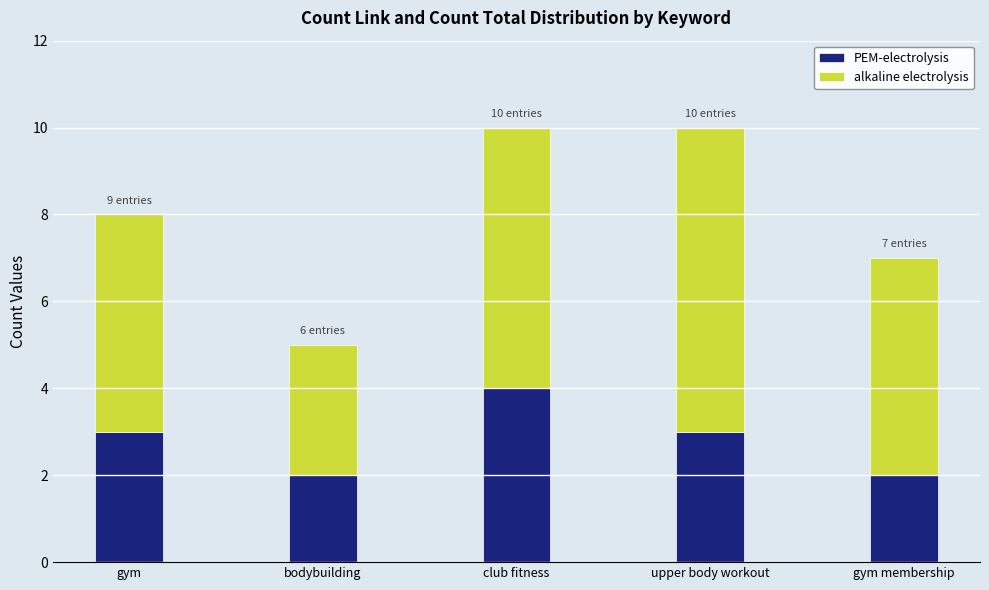

What value does the PEM-electrolysis series have at upper body workout?

3